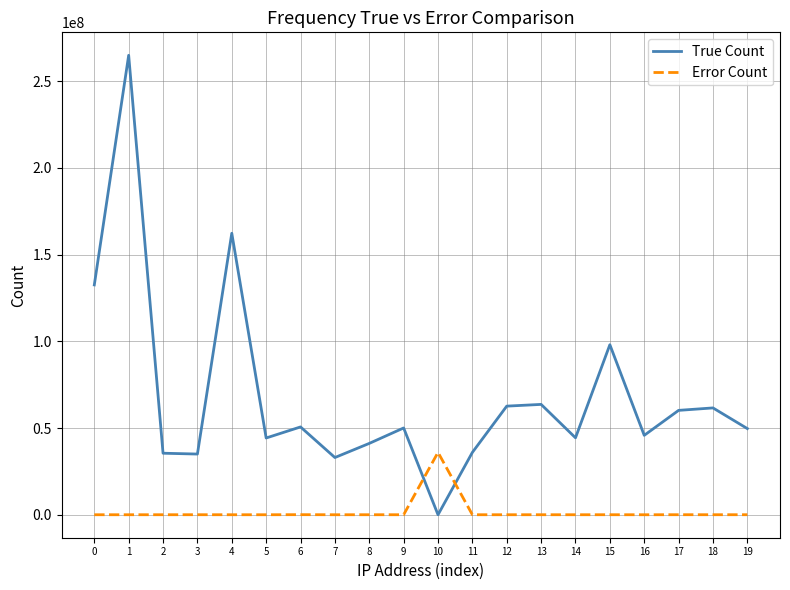

What is the highest value of the Error Count series?

35966500